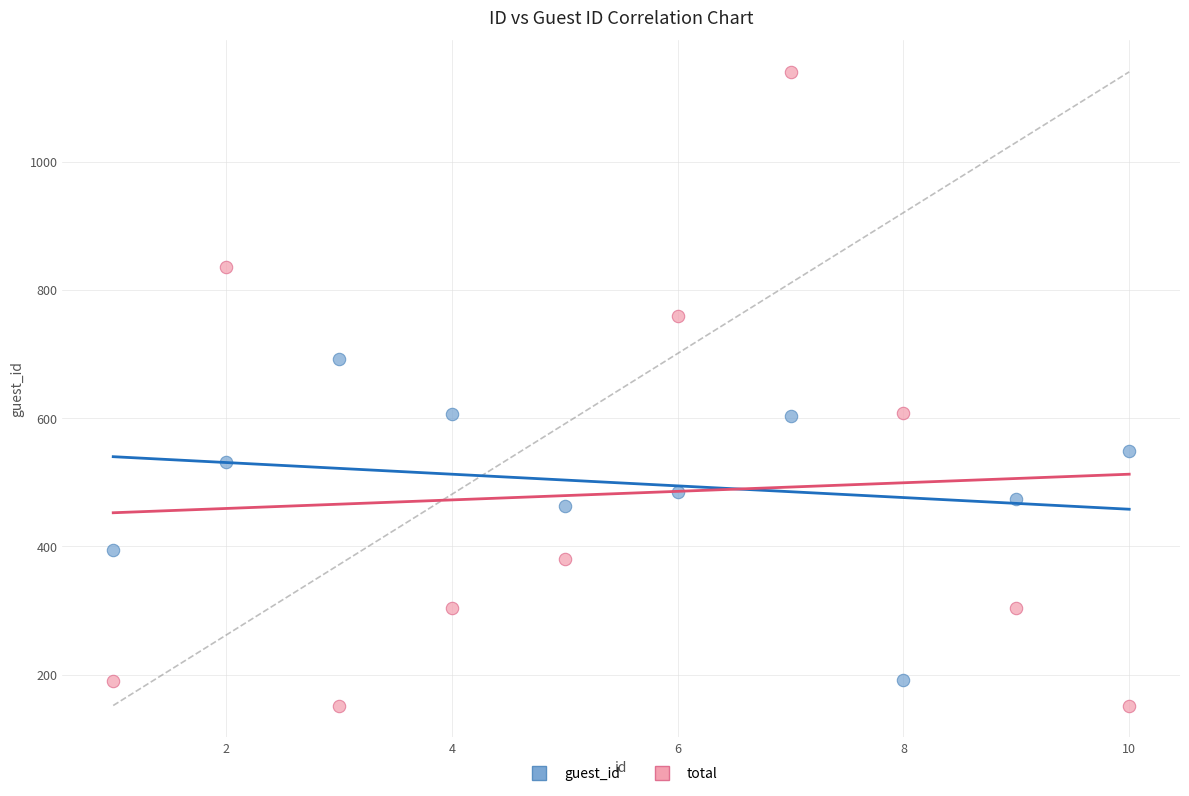

Which series contains the highest Y value?

total